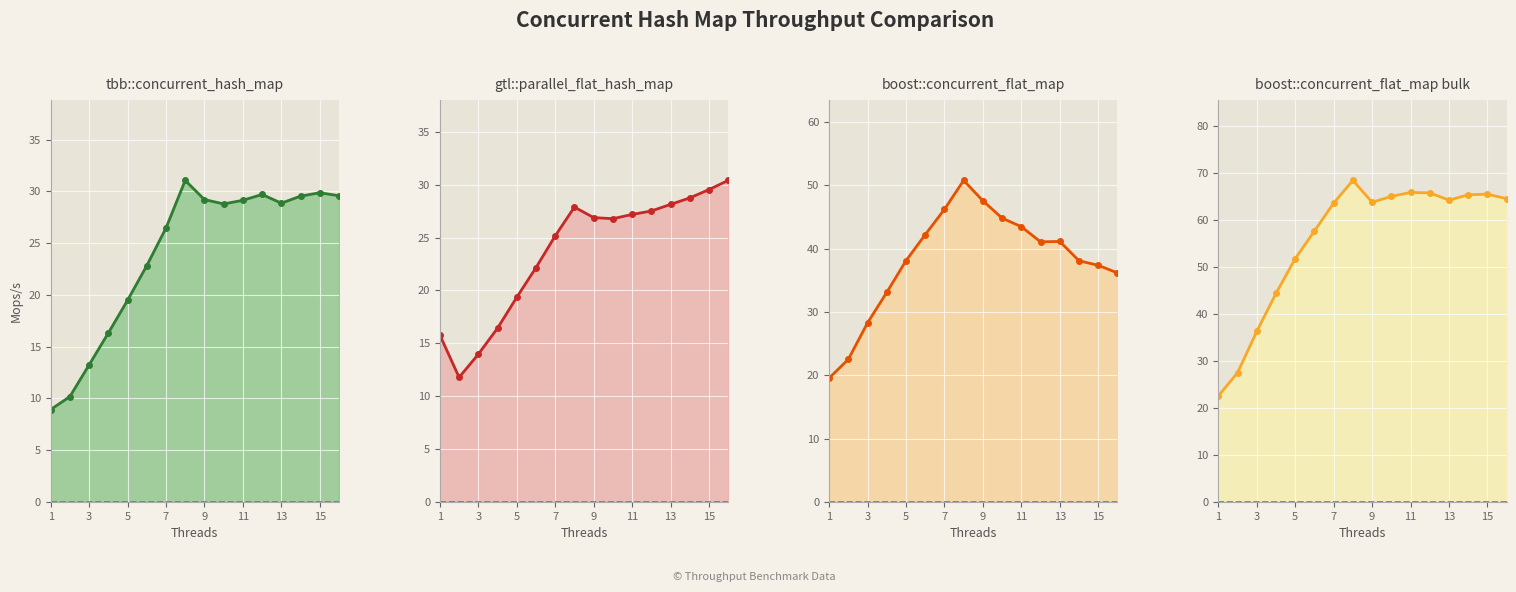

What is the difference between the second highest and minimum values in the gtl::parallel_flat_hash_map series?

17.8